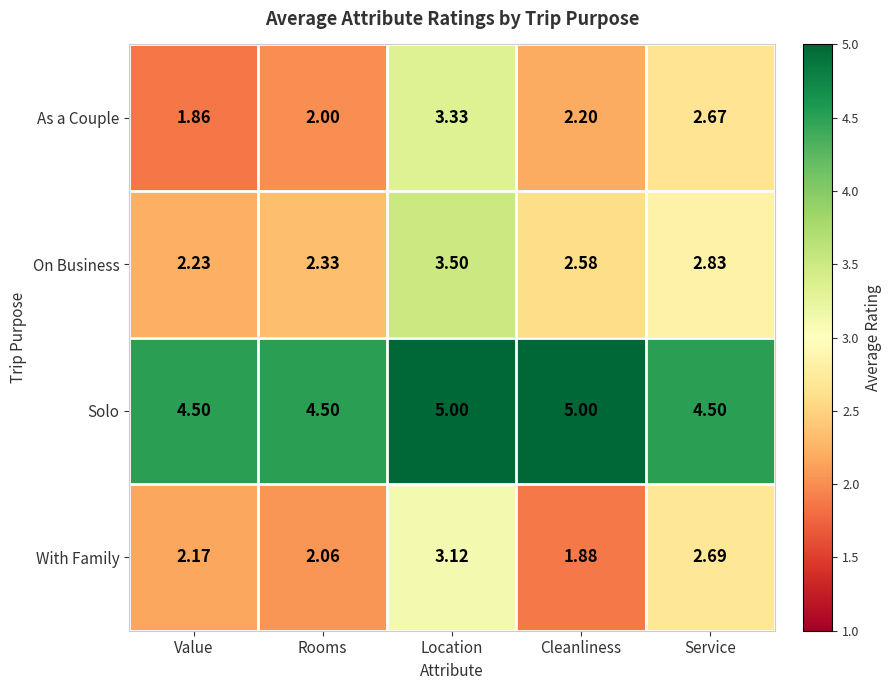

Between Value and Cleanliness, which series saw the biggest shift?

Solo